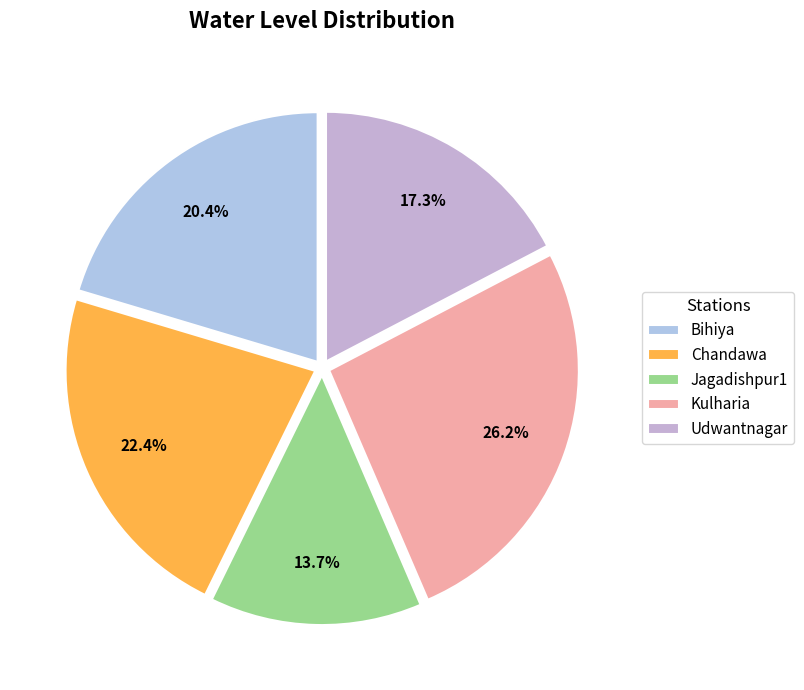

Is there any slice that represents more than half of the pie?

No